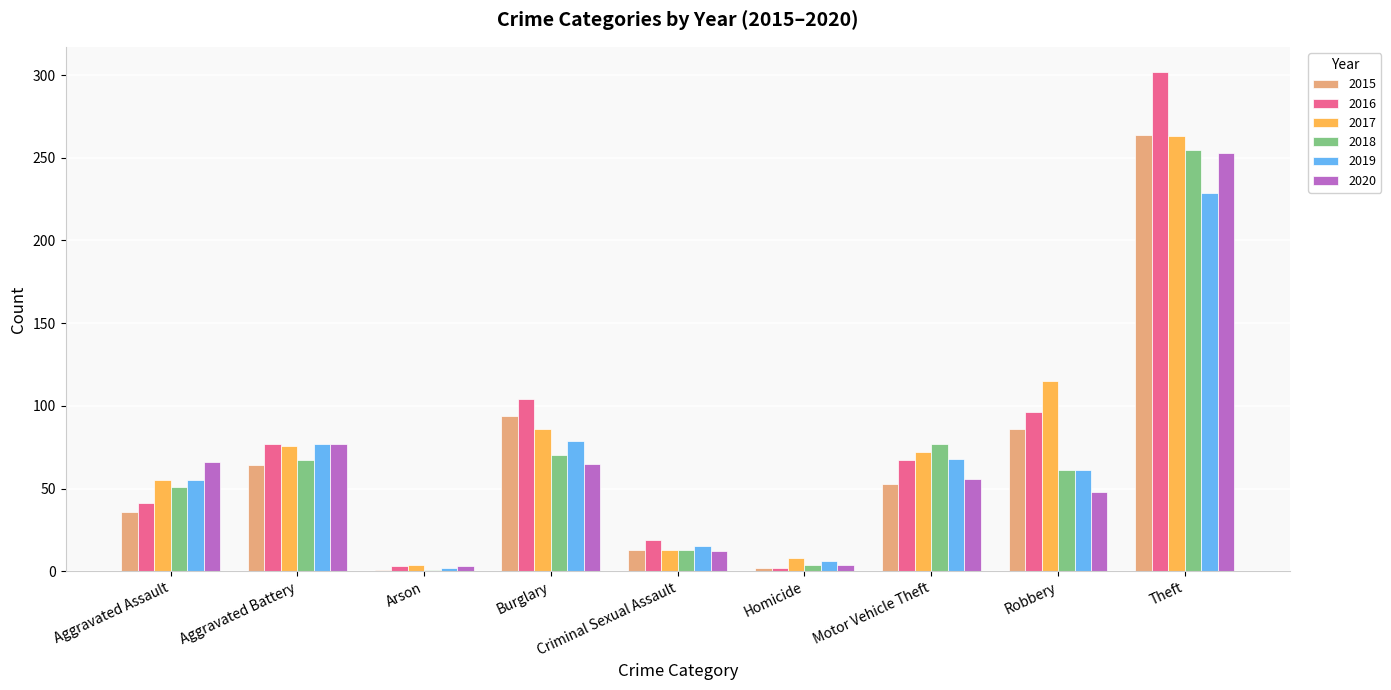

What is the average value of the 2016 series?

79